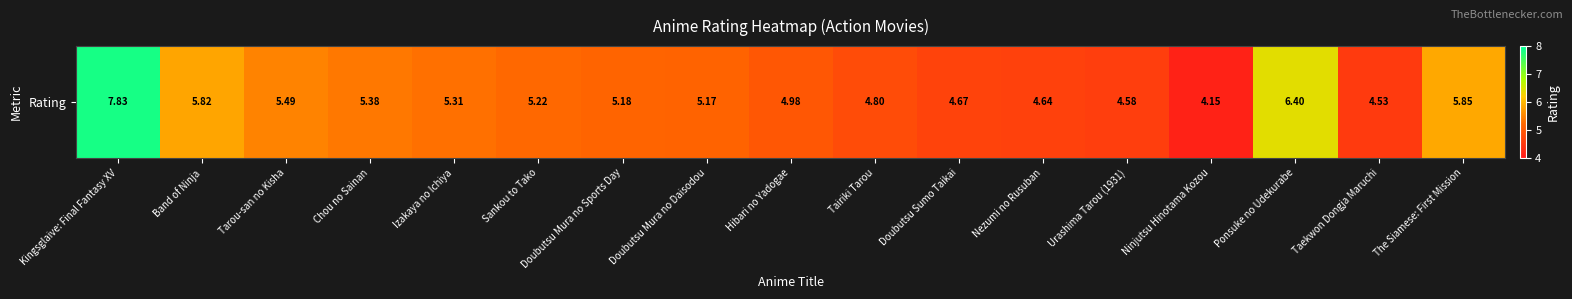

Reading left to right, extract all data points from this chart.

7.8	5.8	5.5	5.4	5.3	5.2	5.2	5.2	5.0	4.8	4.7	4.6	4.6	4.2	6.4	4.5	5.8